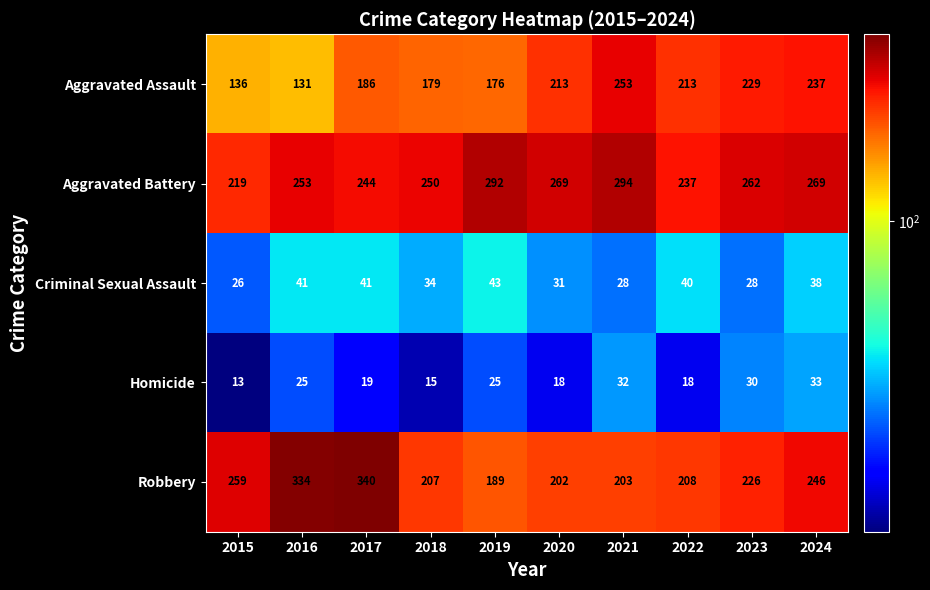

What is the lowest value of the Robbery series?

189